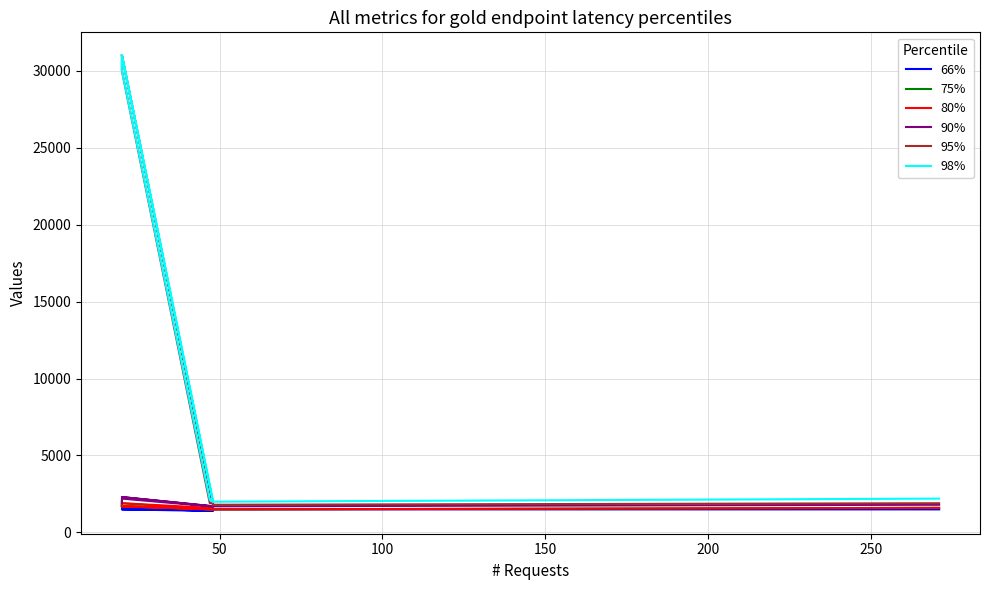

The value of 80% at 8 is 2082. True or false?

False